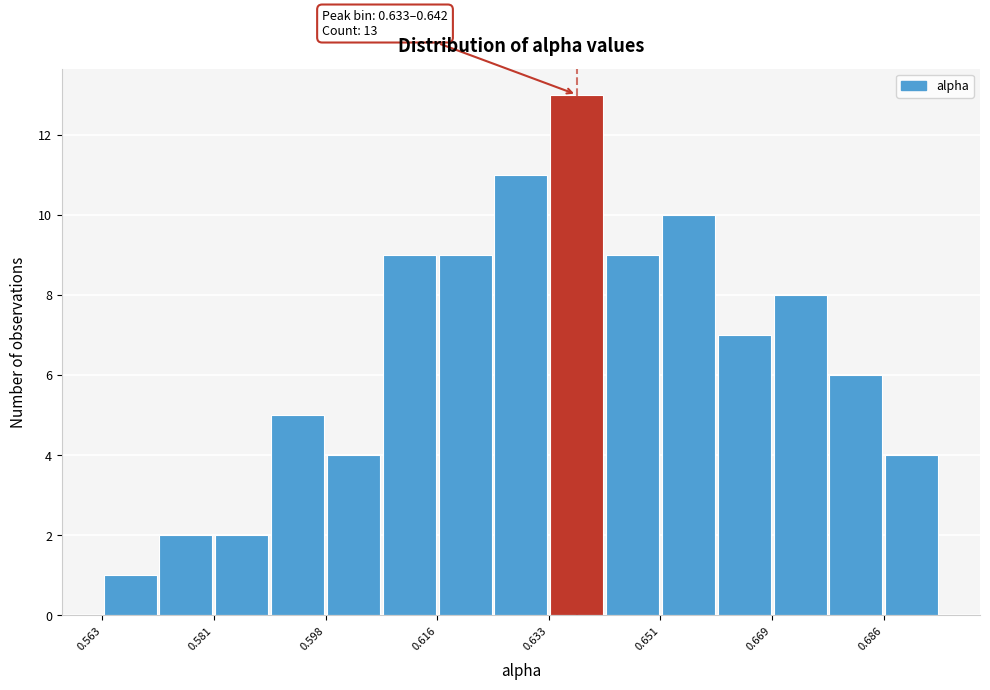

Which range on the x-axis has the tallest bar?

0.634 to 0.642